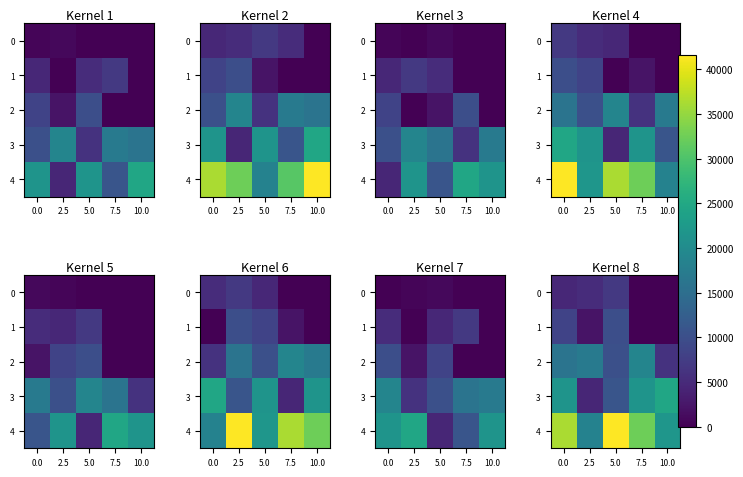

What is the average value of the 1 series?

4130